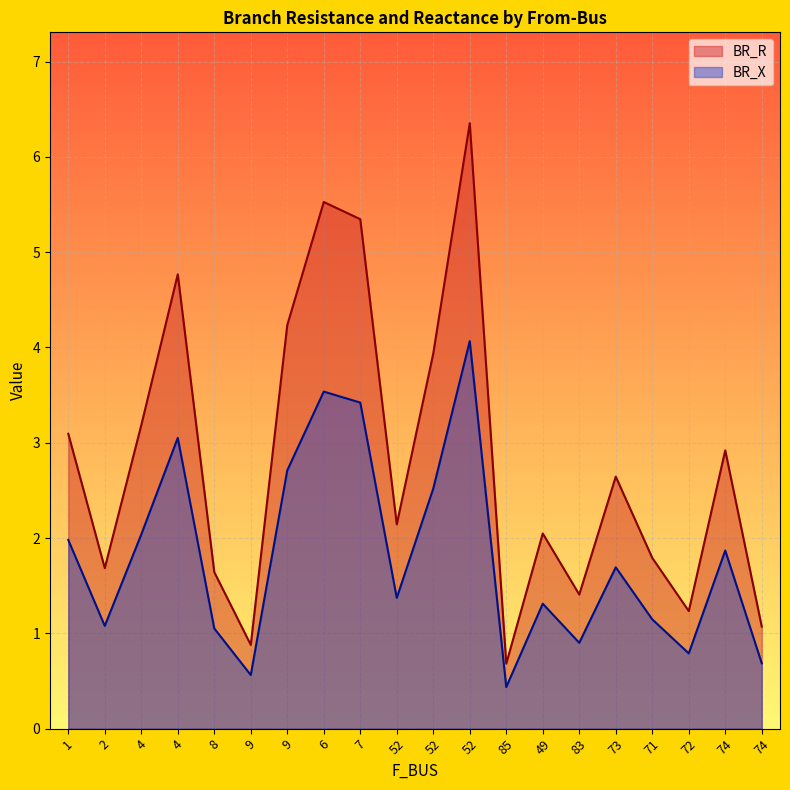

Is the value of BR_X at 85 greater than the value of BR_R at 8?

No